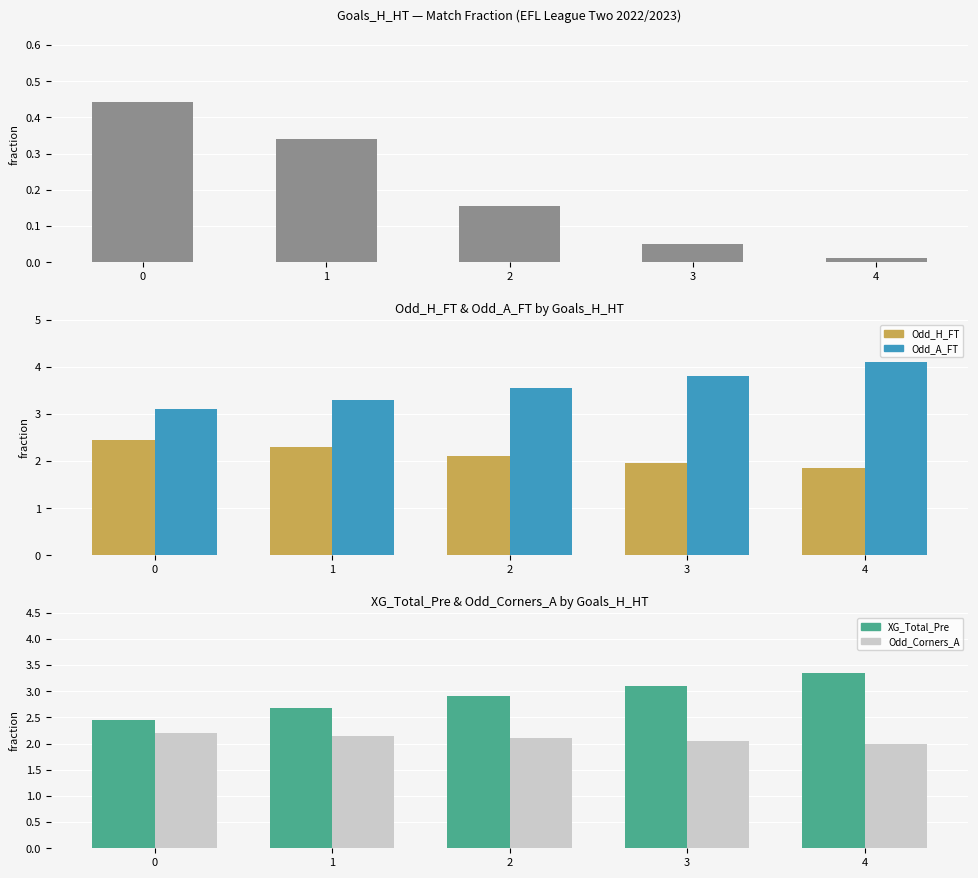

Reading right to left, transcribe all the data shown in this chart.

Count (fraction): 4=0.0	3=0.1	2=0.2	1=0.3	0=0.4
Odd_H_FT: 4=1.9	3=1.9	2=2.1	1=2.3	0=2.5
Odd_A_FT: 4=4.1	3=3.8	2=3.5	1=3.3	0=3.1
XG_Total_Pre: 4=3.4	3=3.1	2=2.9	1=2.7	0=2.5
Odd_Corners_A: 4=2.0	3=2.0	2=2.1	1=2.1	0=2.2